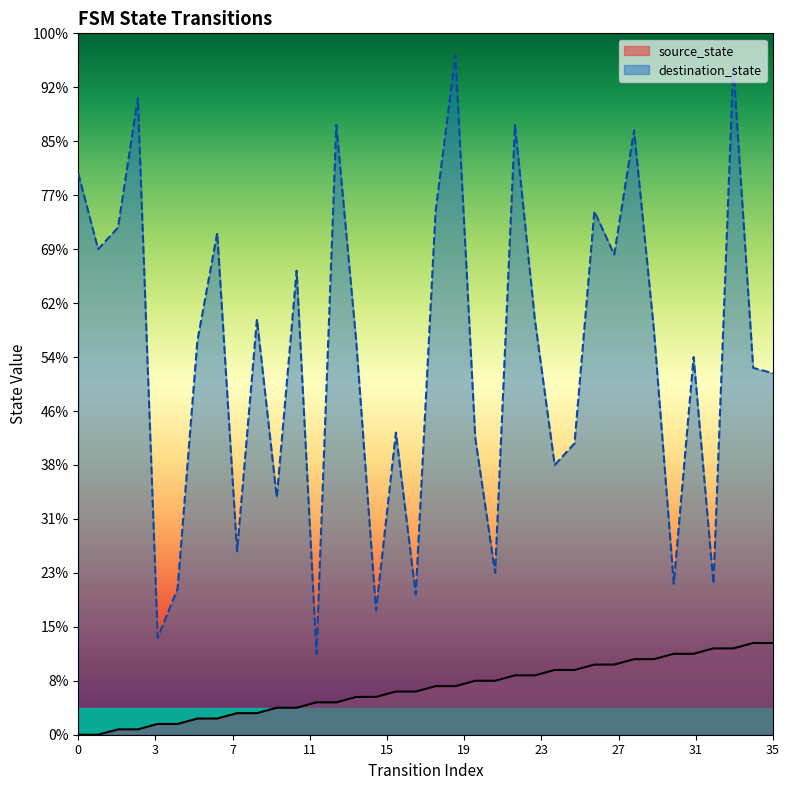

Which series contains the highest Y value?

destination_state